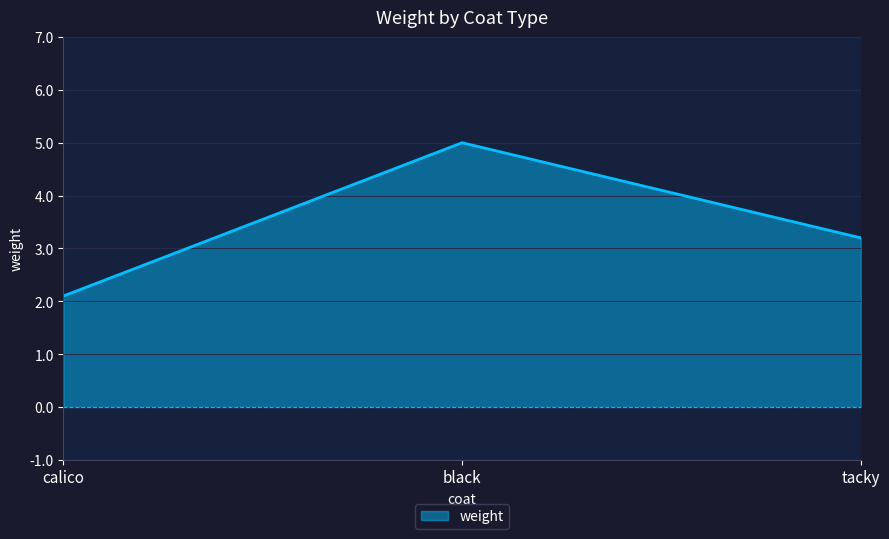

Reading right to left, what are all the values shown in this chart?

tacky=3.2	black=5.0	calico=2.1